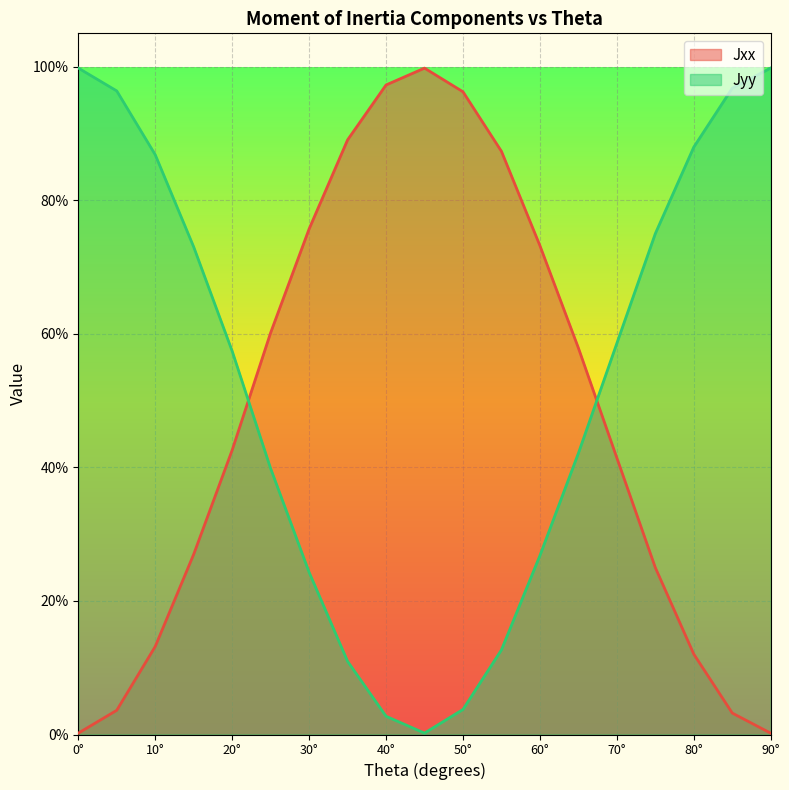

Which category has the lowest value in the Jxx series?

90°